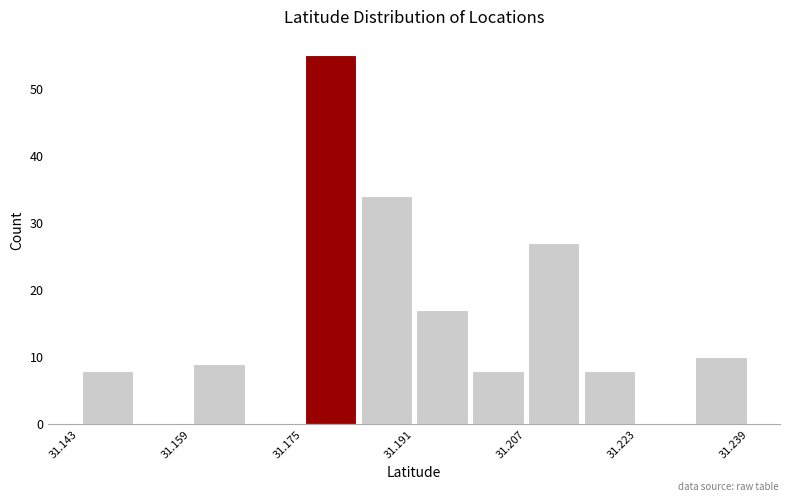

Read against the x-axis, roughly where is the centre of the tallest bar?

31.180